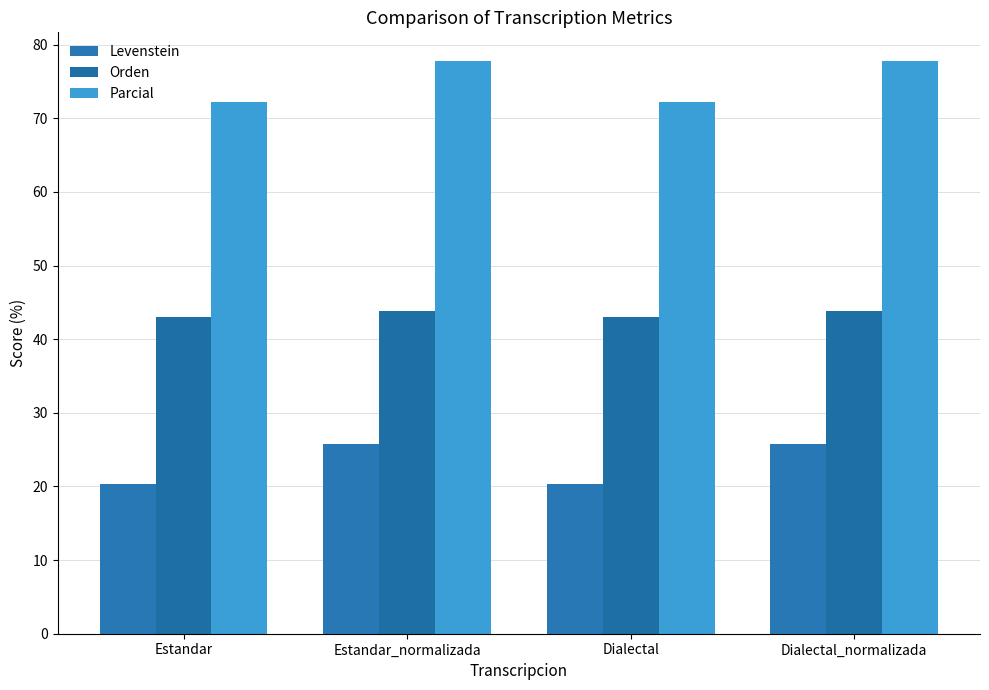

Which series has the largest total across all categories?

Parcial